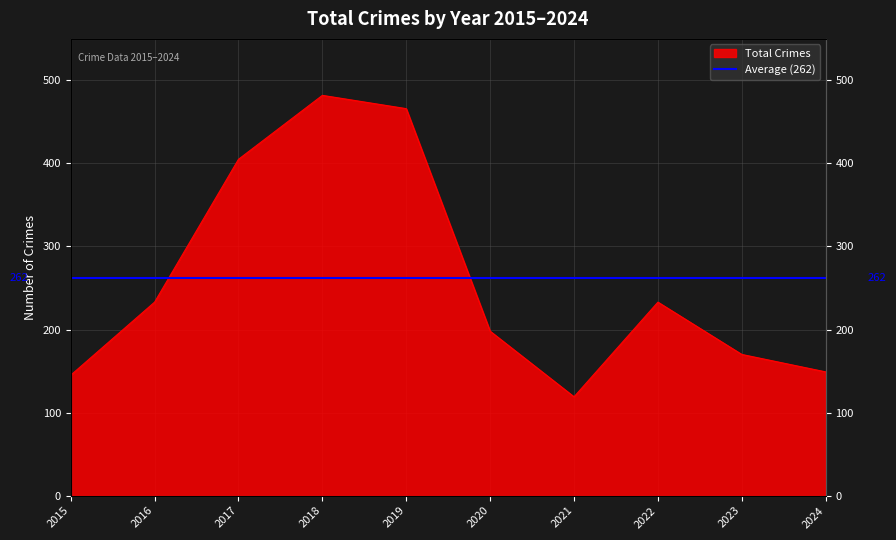

What is the value of the 4th point from the left?

482